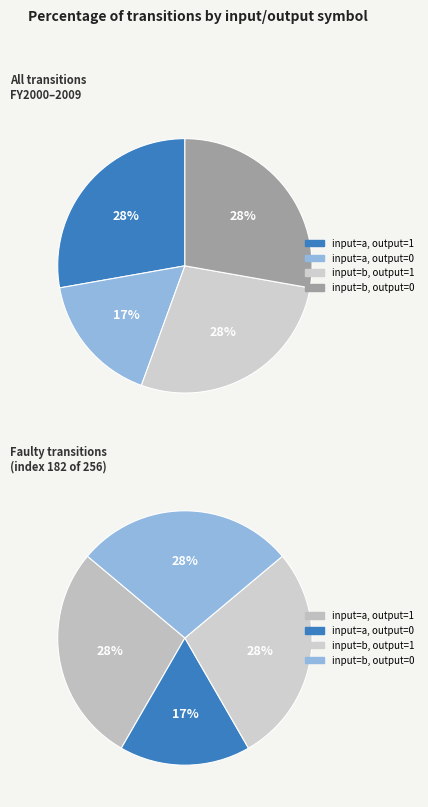

Do a,1 and b,0 together represent more than half of the pie?

Yes